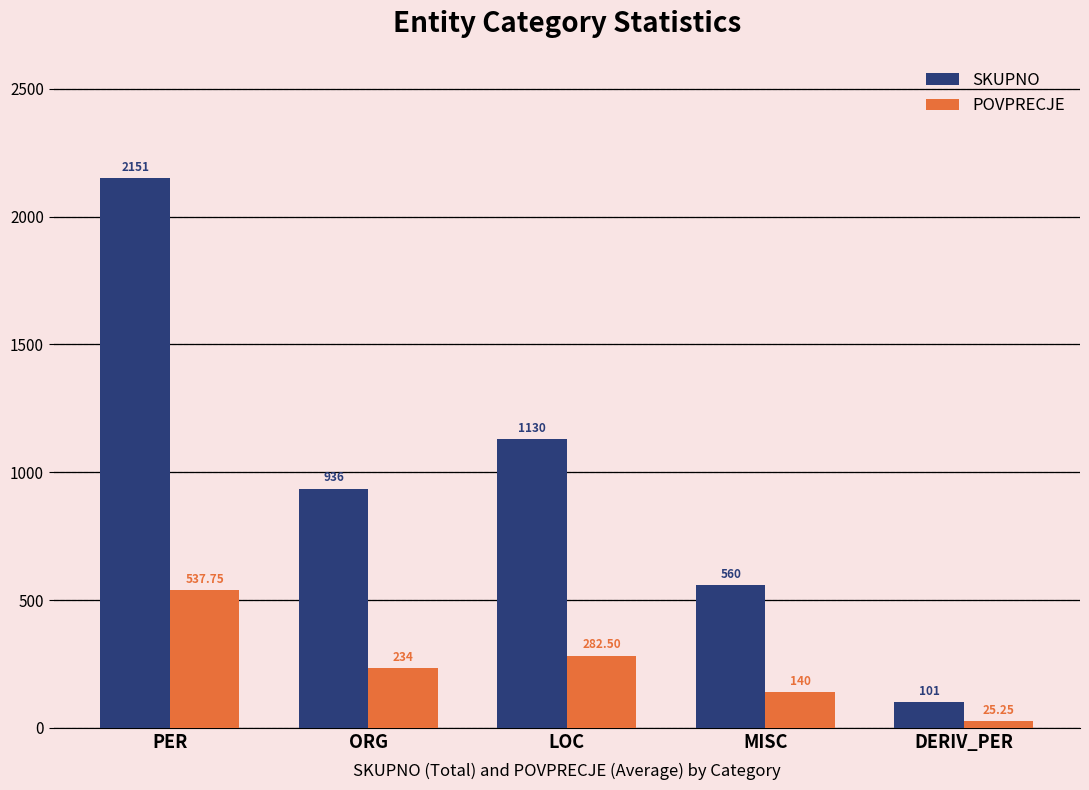

How many groups of bars are there?

5